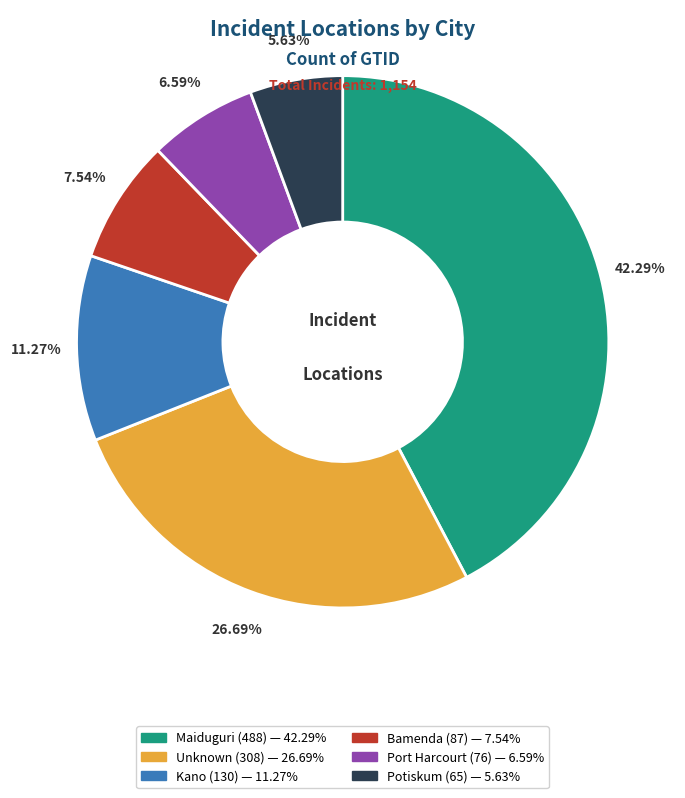

Approximately how many times larger is the value at Unknown compared to Potiskum?

4.7